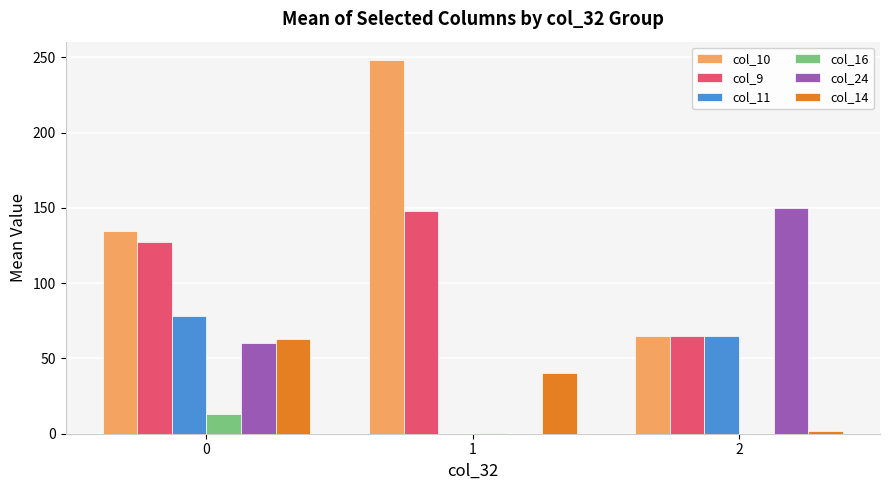

Is the value of col_10 at 0 greater than the value of col_14 at 1?

Yes